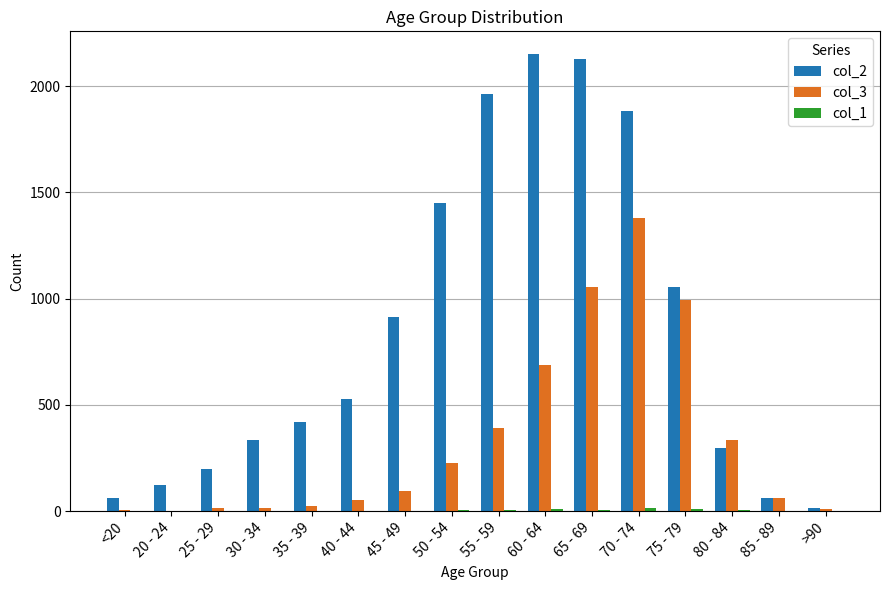

What is the difference between the col_3 values at 60 - 64 and 65 - 69?

368